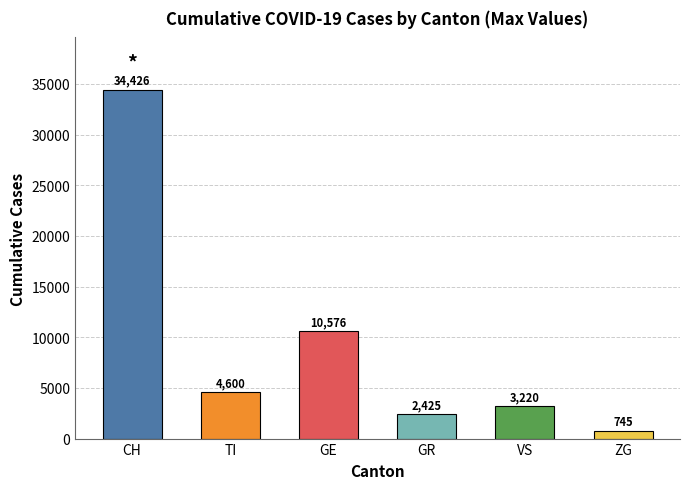

List the labels in order of value, largest first.

CH, GE, TI, VS, GR, ZG